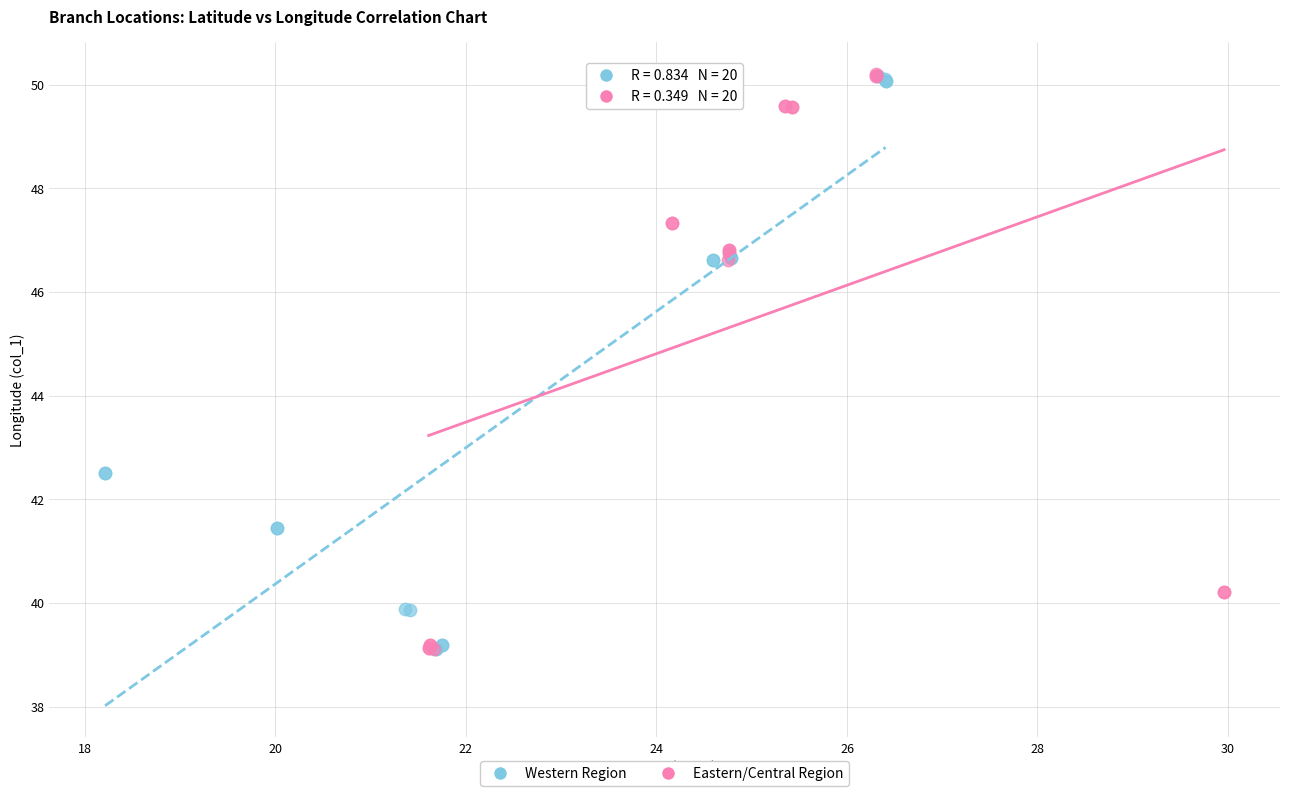

What are all the series names shown in the legend?

Western Region, Eastern/Central Region